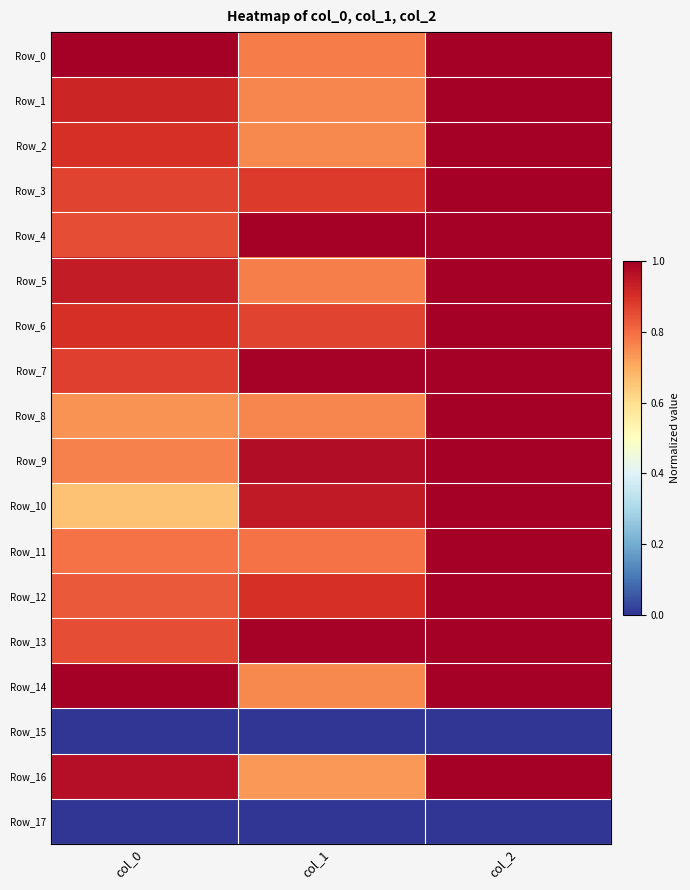

Reading right to left, extract all data points from this chart.

Row_0: col_2=1.0	col_1=0.8	col_0=1.0
Row_1: col_2=1.0	col_1=0.8	col_0=0.9
Row_2: col_2=1.0	col_1=0.8	col_0=0.9
Row_3: col_2=1.0	col_1=0.9	col_0=0.9
Row_4: col_2=1.0	col_1=1.0	col_0=0.8
Row_5: col_2=1.0	col_1=0.8	col_0=0.9
Row_6: col_2=1.0	col_1=0.9	col_0=0.9
Row_7: col_2=1.0	col_1=1.0	col_0=0.9
Row_8: col_2=1.0	col_1=0.8	col_0=0.7
Row_9: col_2=1.0	col_1=1.0	col_0=0.8
Row_10: col_2=1.0	col_1=0.9	col_0=0.7
Row_11: col_2=1.0	col_1=0.8	col_0=0.8
Row_12: col_2=1.0	col_1=0.9	col_0=0.8
Row_13: col_2=1.0	col_1=1.0	col_0=0.9
Row_14: col_2=1.0	col_1=0.8	col_0=1.0
Row_15: col_2=0.0	col_1=0.0	col_0=0.0
Row_16: col_2=1.0	col_1=0.7	col_0=1.0
Row_17: col_2=0.0	col_1=0.0	col_0=0.0